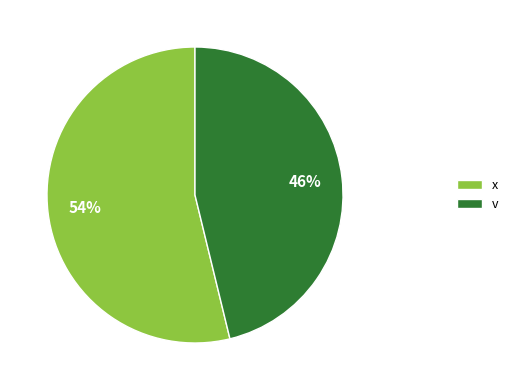

How many slices are in this pie chart?

2